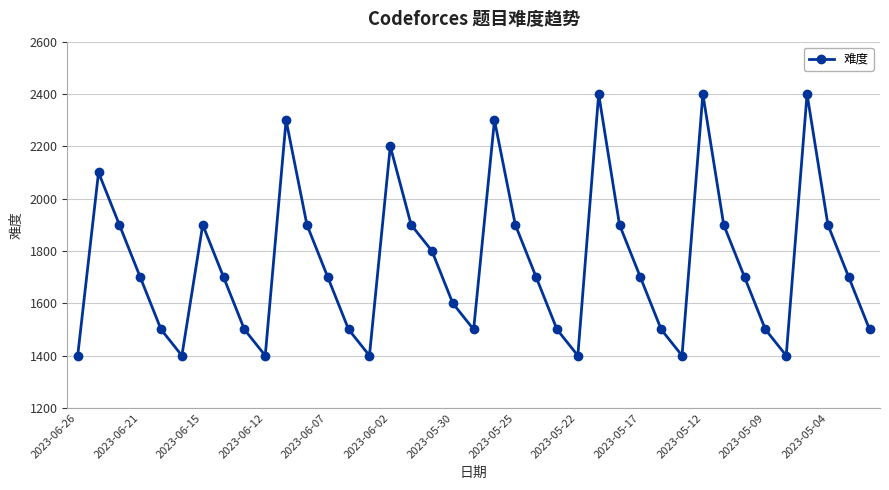

How many distinct data groups are displayed?

1